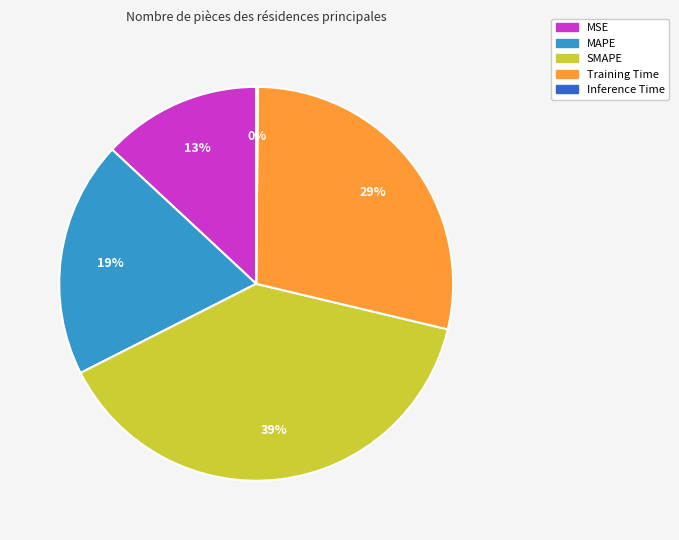

The MAPE slice represents 19% of the pie. True or false?

True